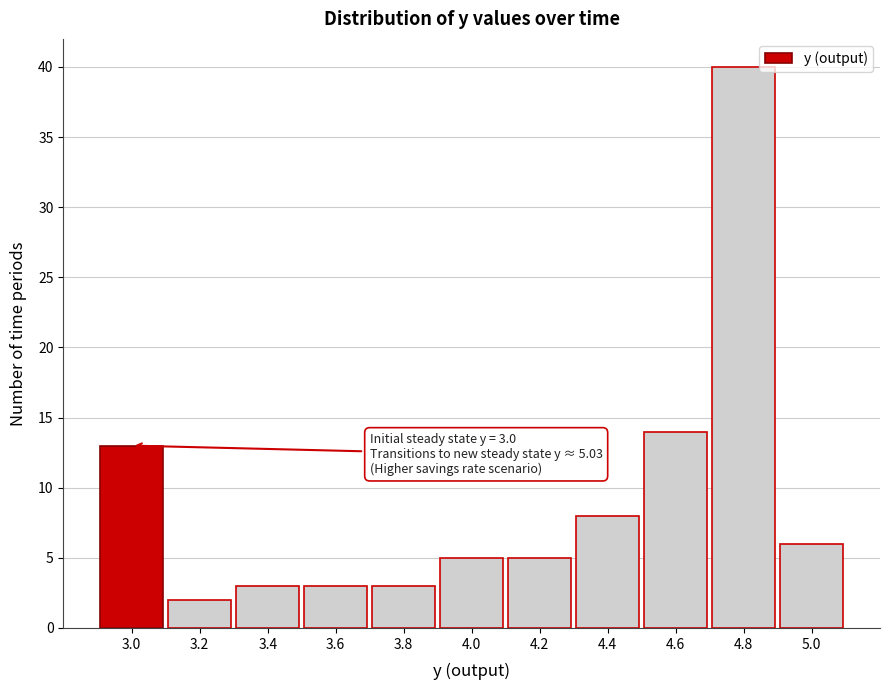

Reading left to right, what are all the values shown in this chart?

13	2	3	3	3	5	5	8	14	40	6